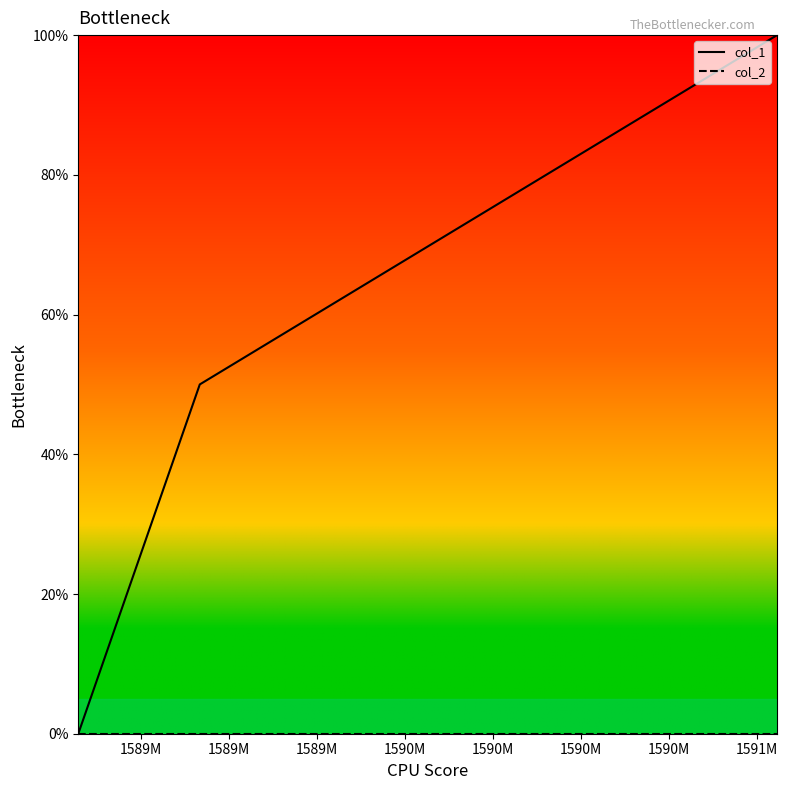

What is the highest value of the col_1 series?

100